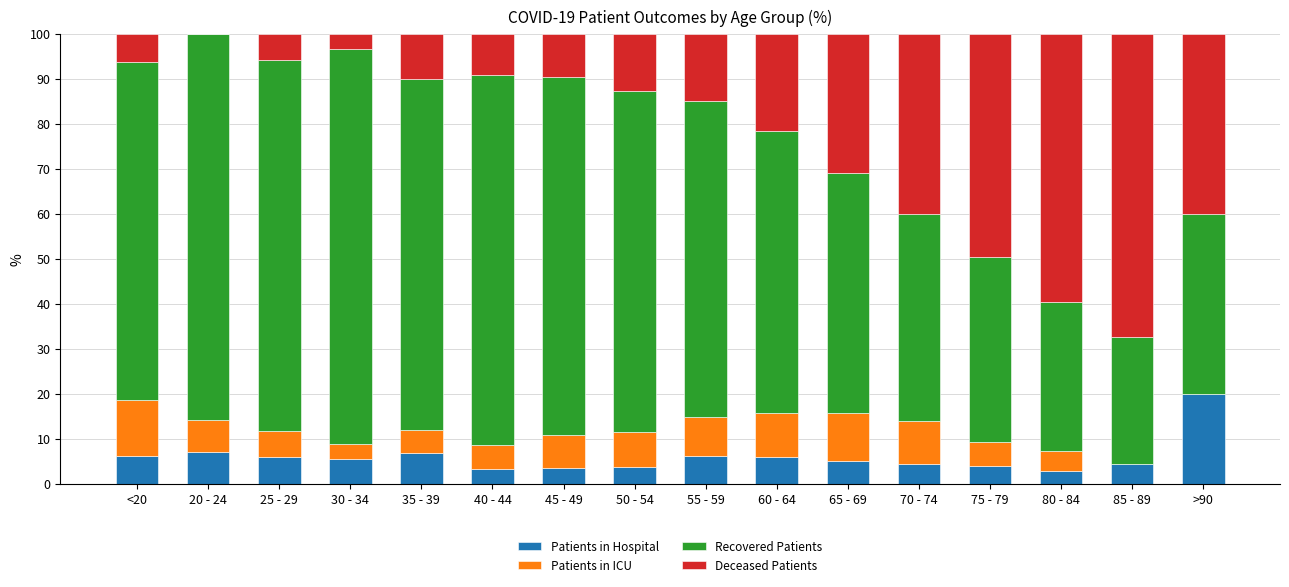

At which label does Patients in Hospital reach its peak?

>90